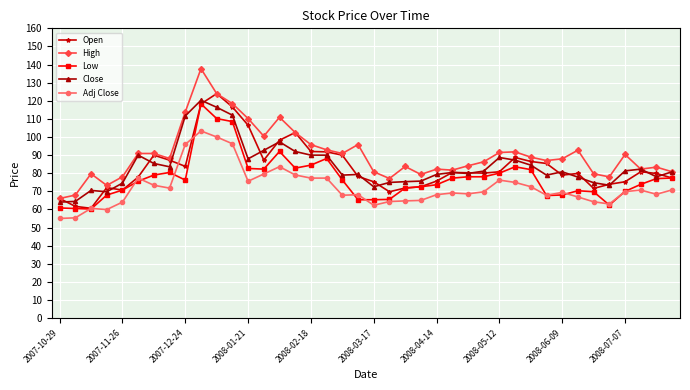

Which series has the widest spread of values?

High